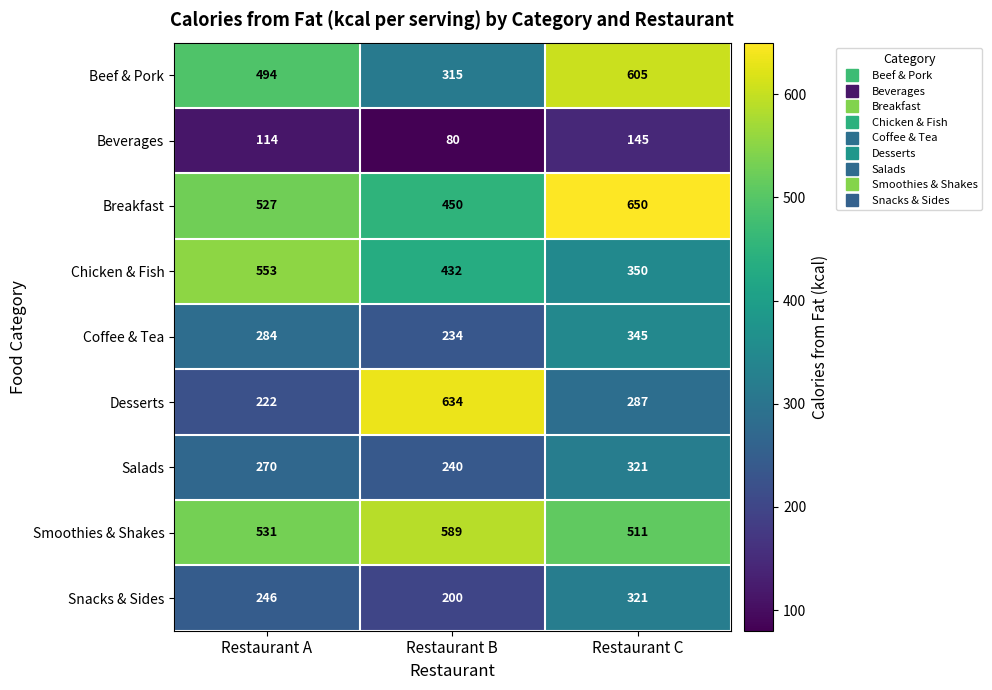

Reading left to right, list all the values displayed in this chart.

Beef & Pork: Restaurant A=494	Restaurant B=315	Restaurant C=605
Beverages: Restaurant A=114	Restaurant B=80	Restaurant C=145
Breakfast: Restaurant A=527	Restaurant B=450	Restaurant C=650
Chicken & Fish: Restaurant A=553	Restaurant B=432	Restaurant C=350
Coffee & Tea: Restaurant A=284	Restaurant B=234	Restaurant C=345
Desserts: Restaurant A=222	Restaurant B=634	Restaurant C=287
Salads: Restaurant A=270	Restaurant B=240	Restaurant C=321
Smoothies & Shakes: Restaurant A=531	Restaurant B=589	Restaurant C=511
Snacks & Sides: Restaurant A=246	Restaurant B=200	Restaurant C=321